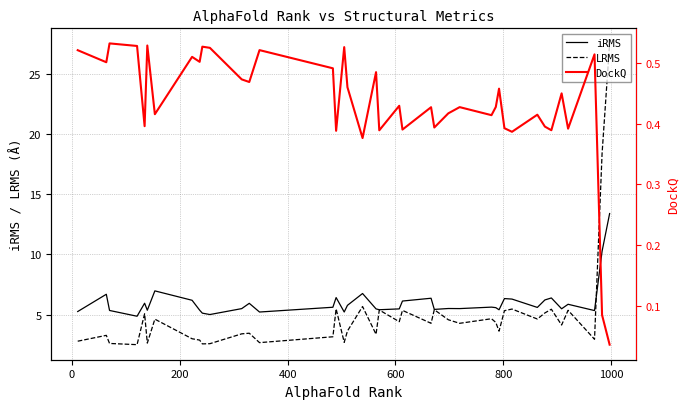

True or false: DockQ and iRMS cross at least once.

False